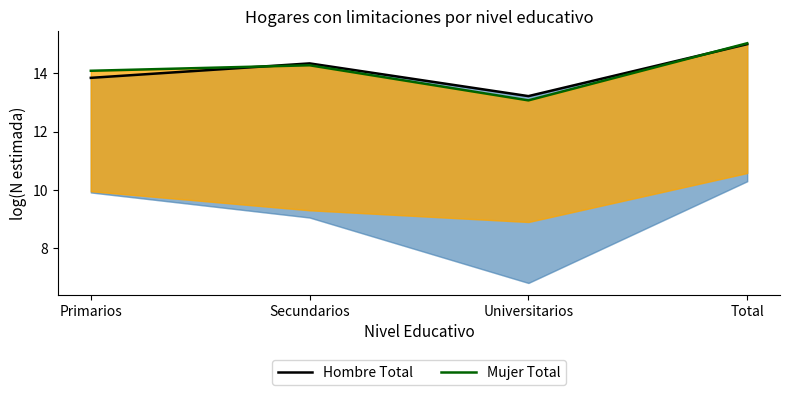

What is the difference between the maximum and second lowest values in the Mujer Total series?

0.9